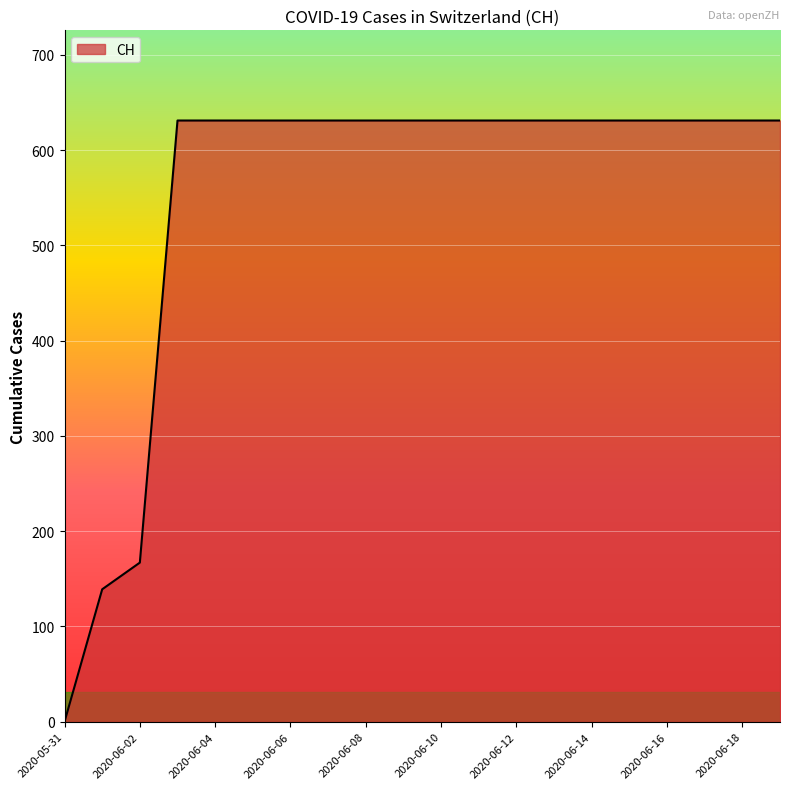

What is the maximum value shown in the chart?

631